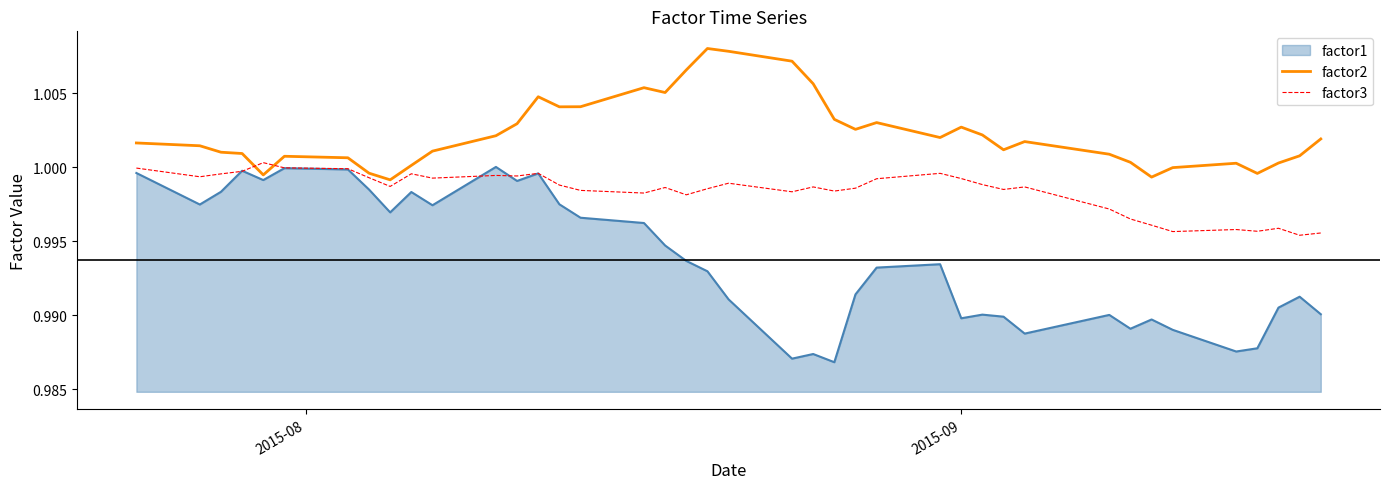

List the series in order of their overall mean, lowest first.

factor1, factor3, factor2